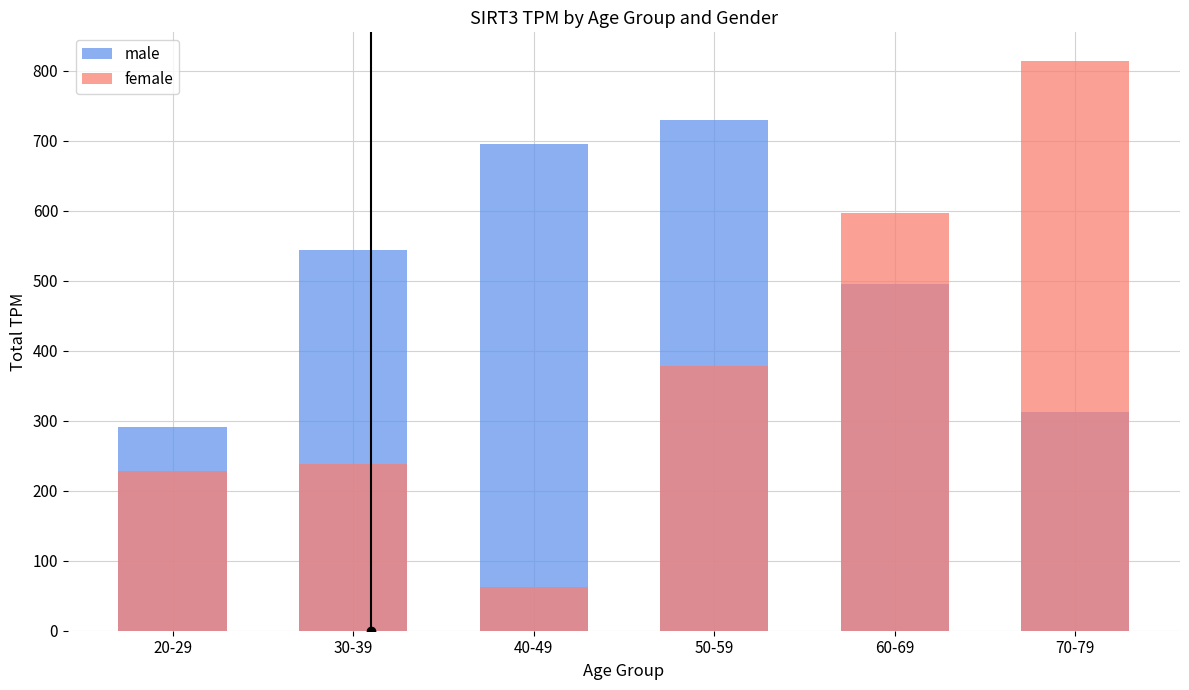

What is the total value across all series at 40-49?

758.0